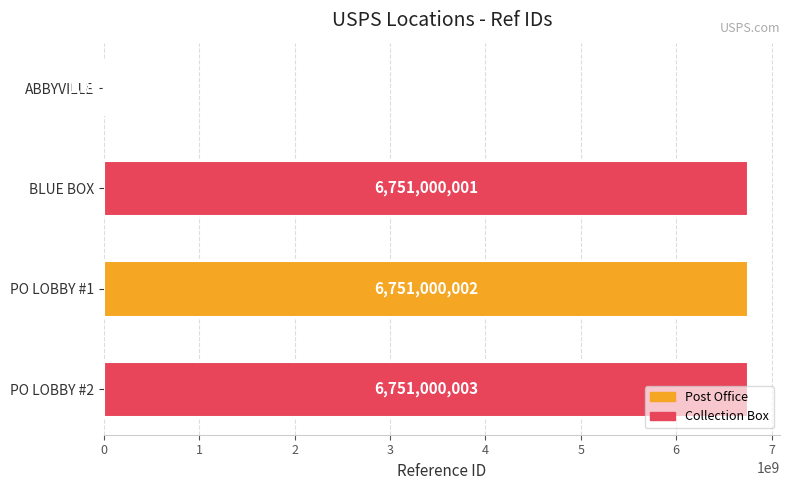

What is the sum of the values at ABBYVILLE and BLUE BOX?

6752352268